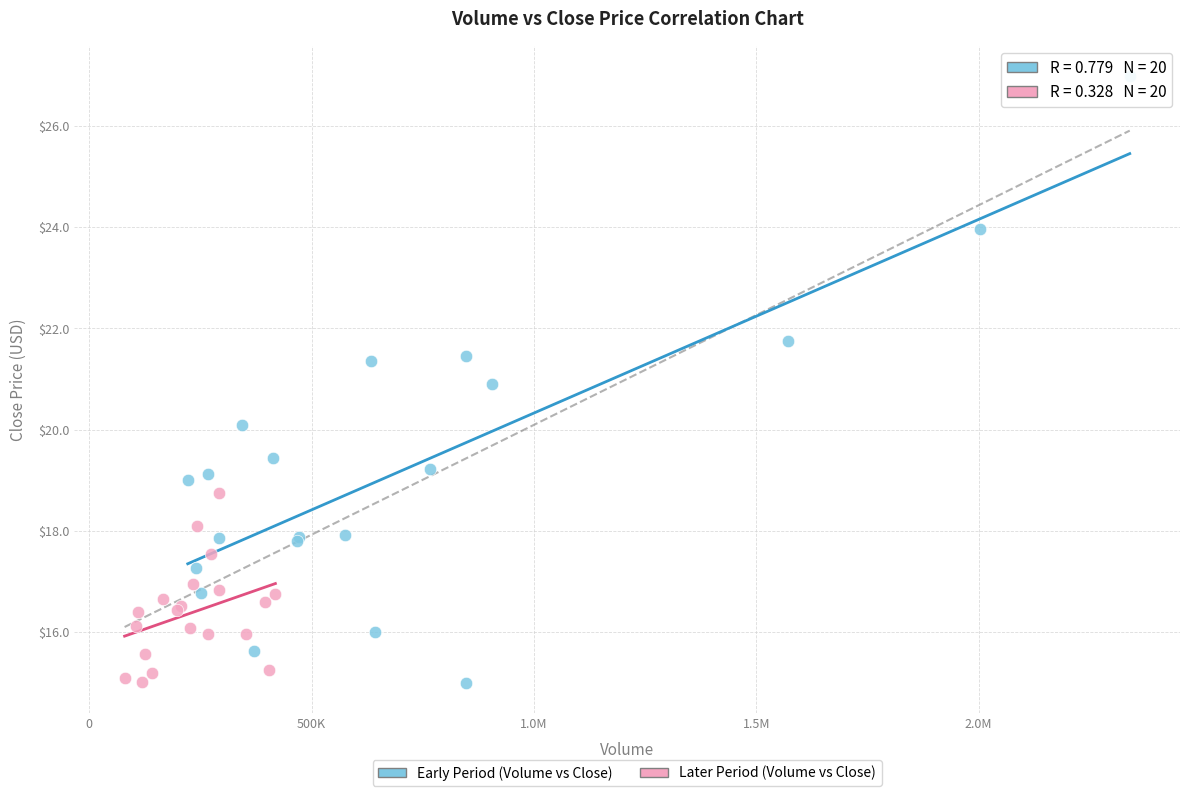

What are all the series names shown in the legend?

Early Period (Volume vs Close), Later Period (Volume vs Close)